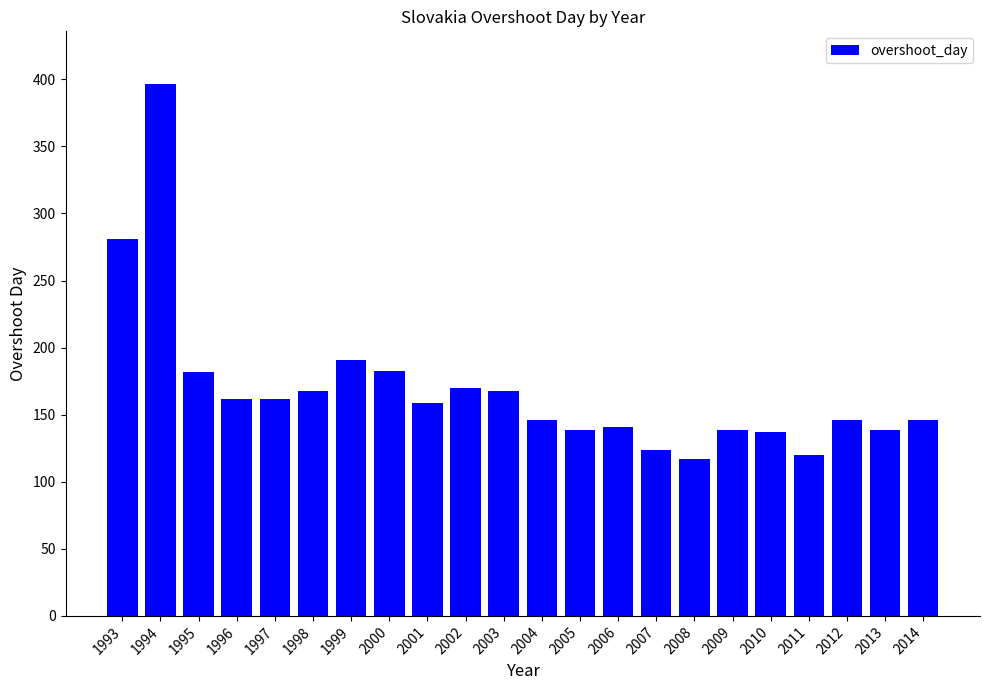

Are the bars grouped side by side (vs. stacked)?

No